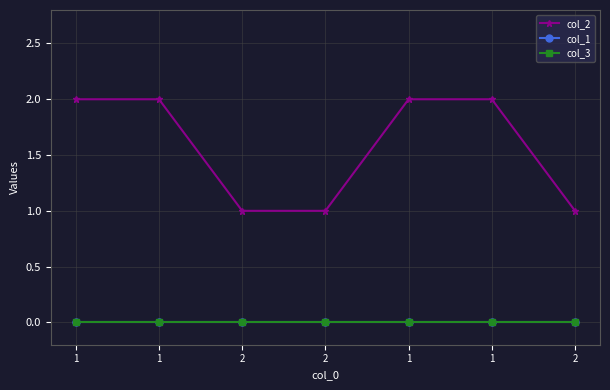

What is the sum of all col_2 values?

11